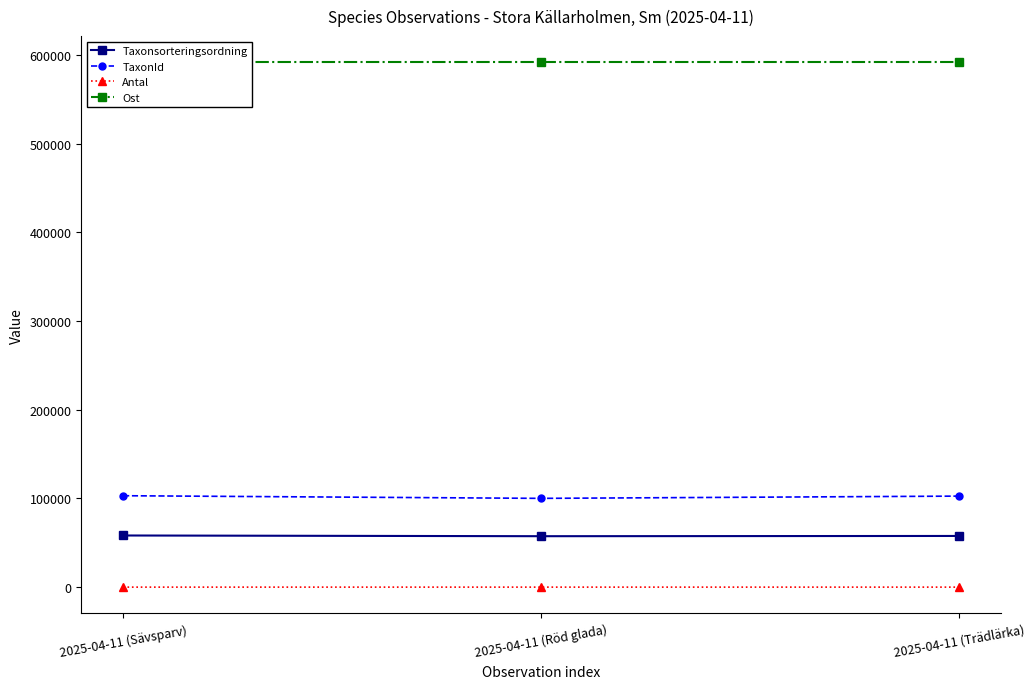

How many categories are shown in the chart?

3